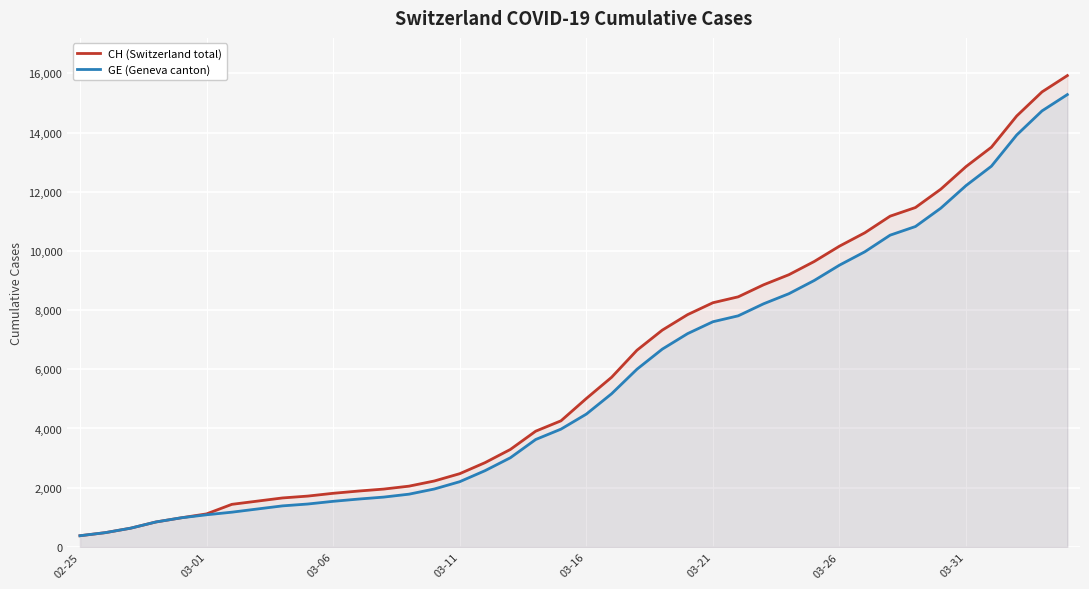

What position from the right is 11?

29